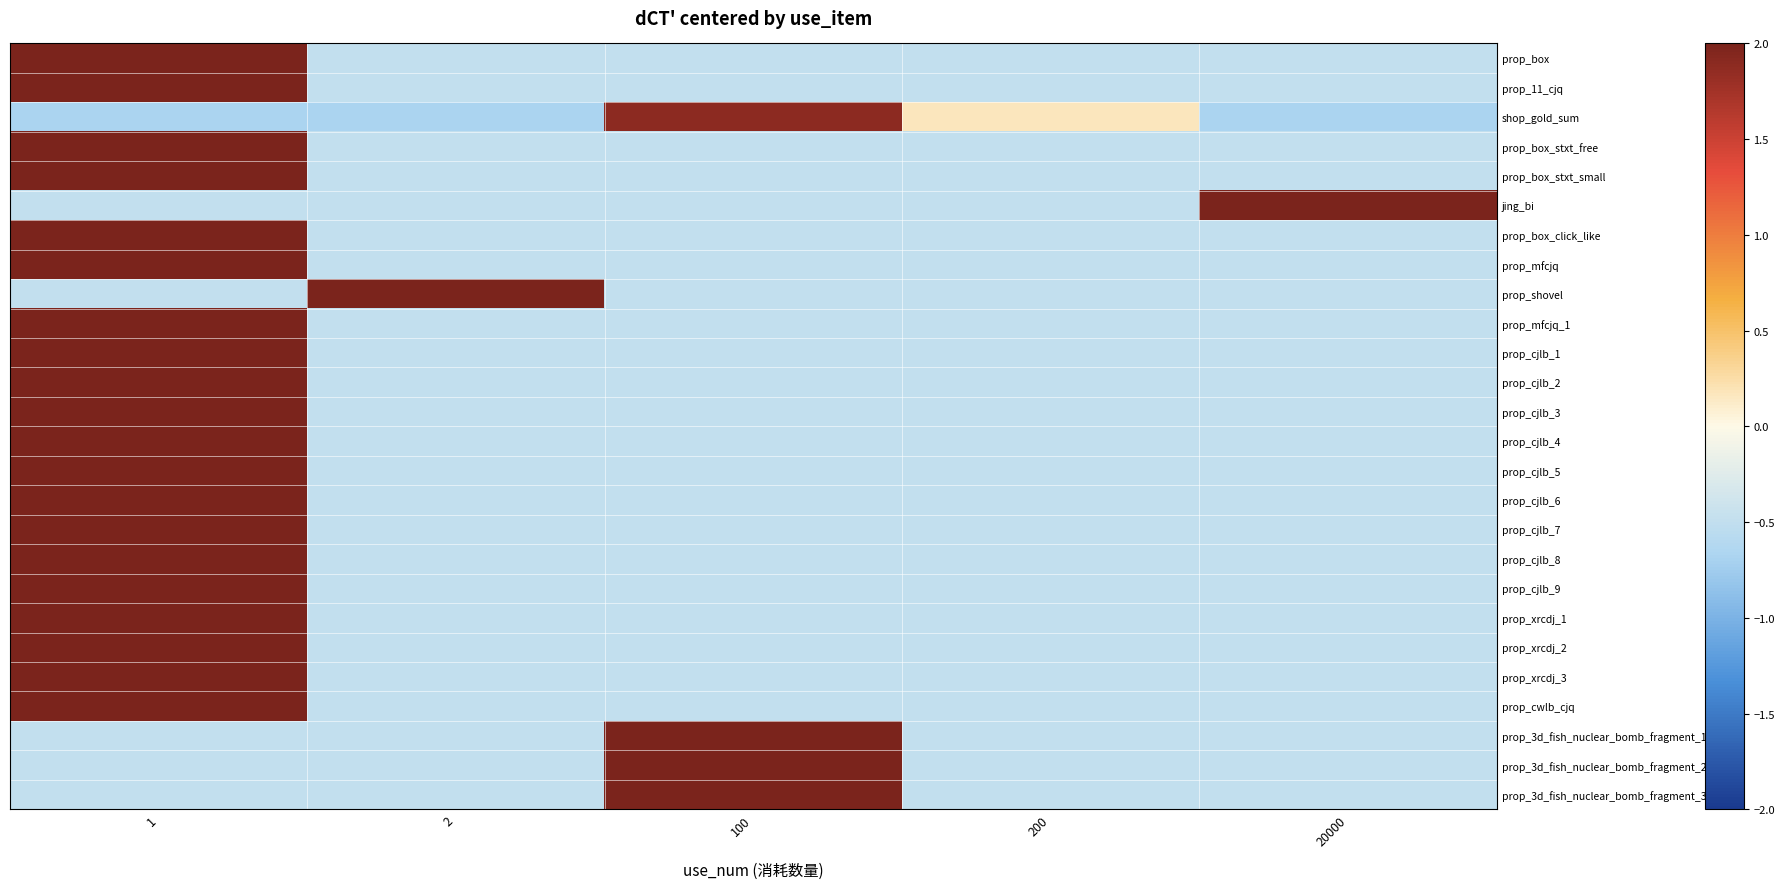

At how many categories does at least one series exceed 0?

5